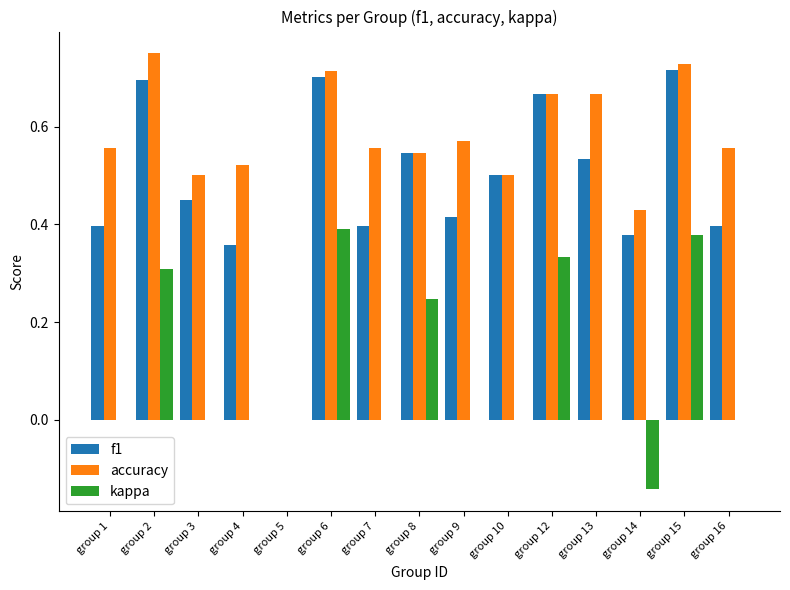

The value of f1 at group 2 is 1.0. True or false?

False